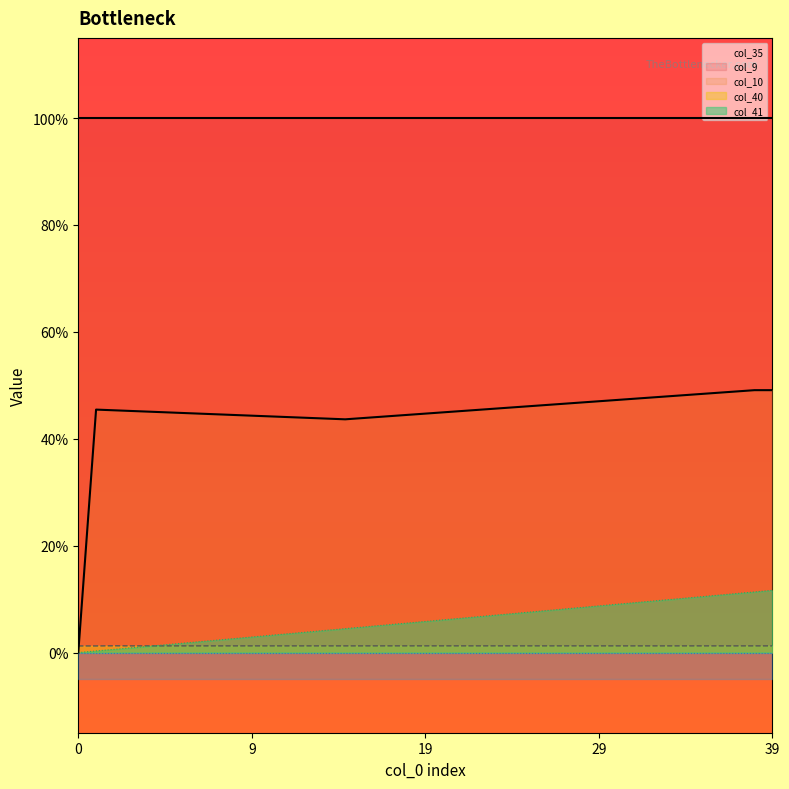

True or false: col_10 line has a value of 0.0 at 23.

True